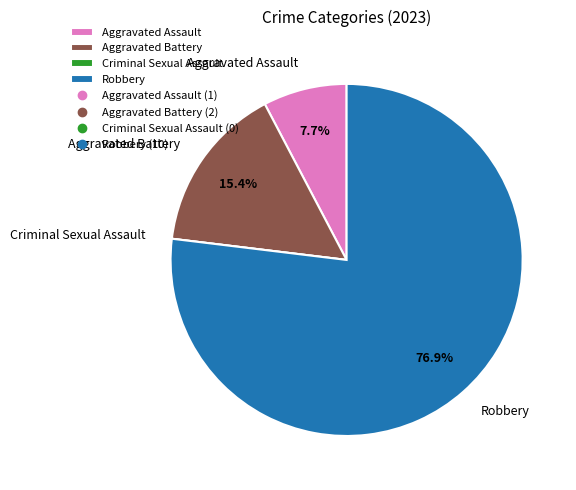

Which category has the biggest portion of the pie?

Robbery